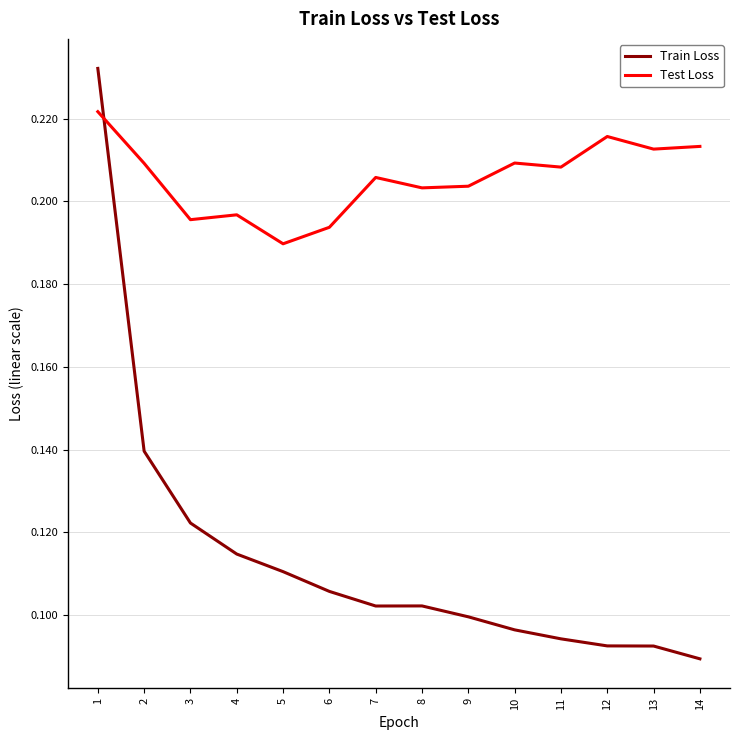

Rank the series at 10 from lowest to highest value.

Train Loss, Test Loss